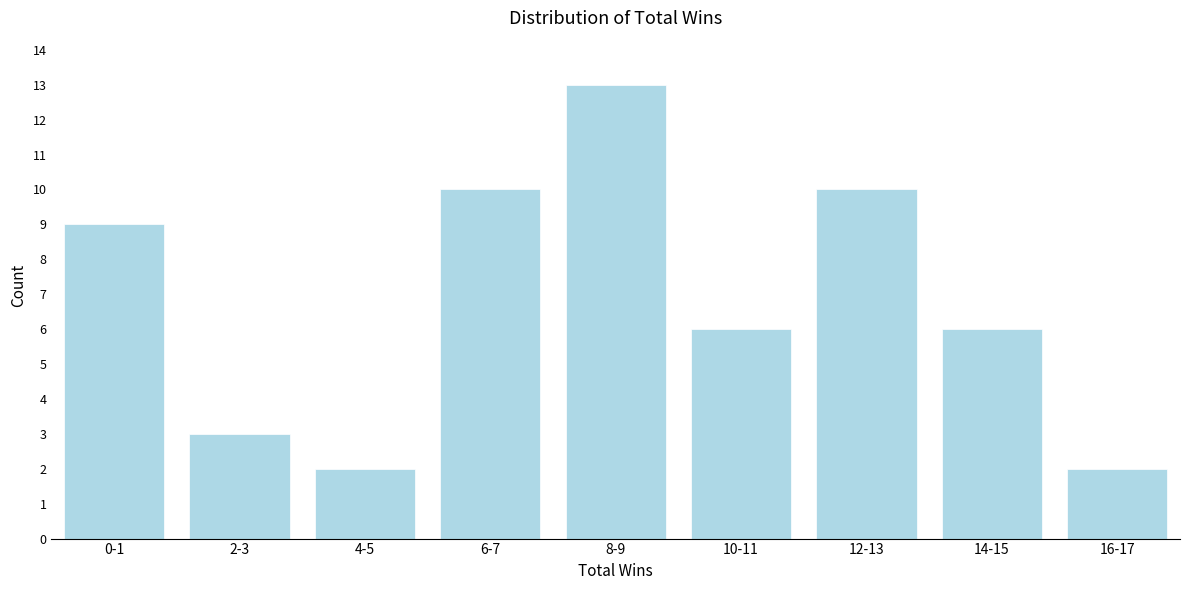

Reading left to right, extract all data points from this chart.

0-1=9	2-3=3	4-5=2	6-7=10	8-9=13	10-11=6	12-13=10	14-15=6	16-17=2